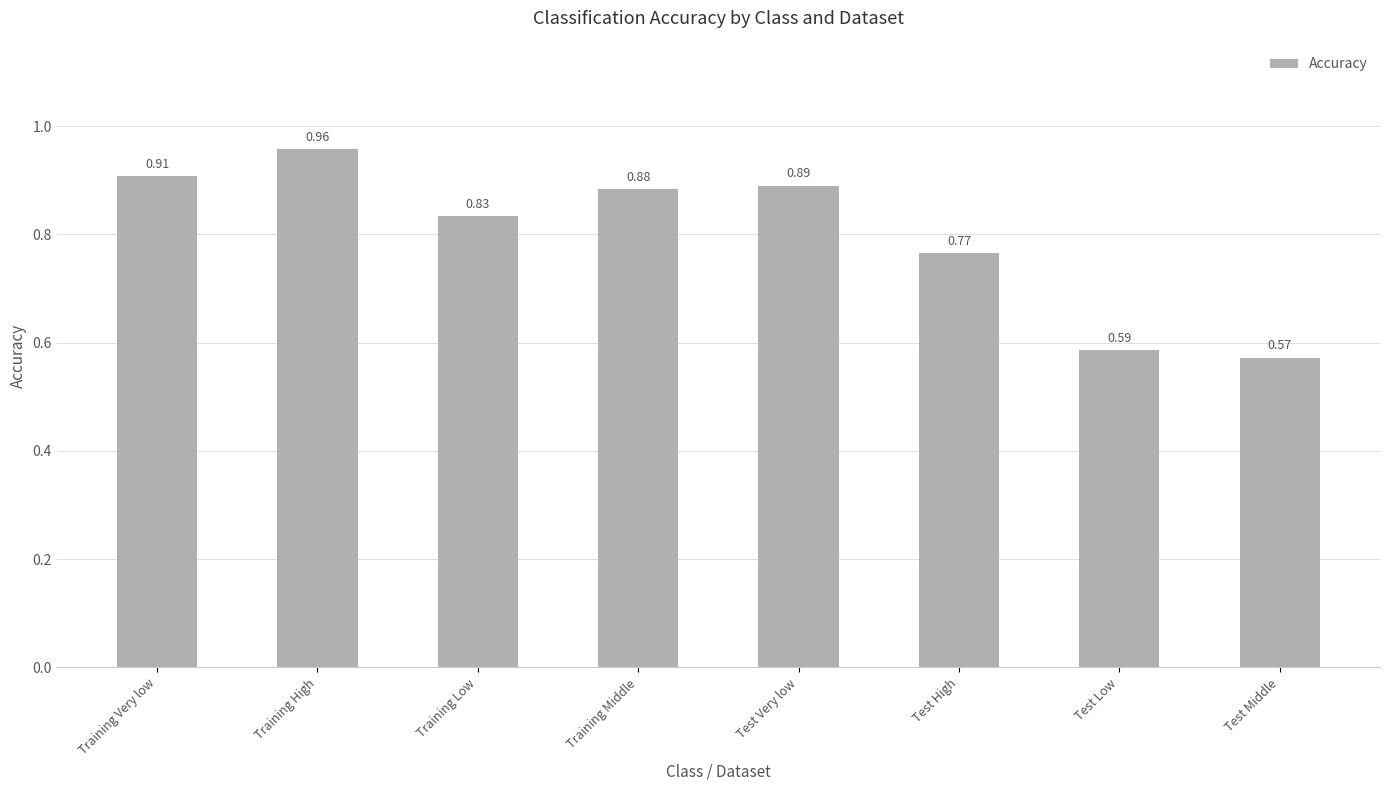

True or false: the data shows 1.0 at Test Low.

False